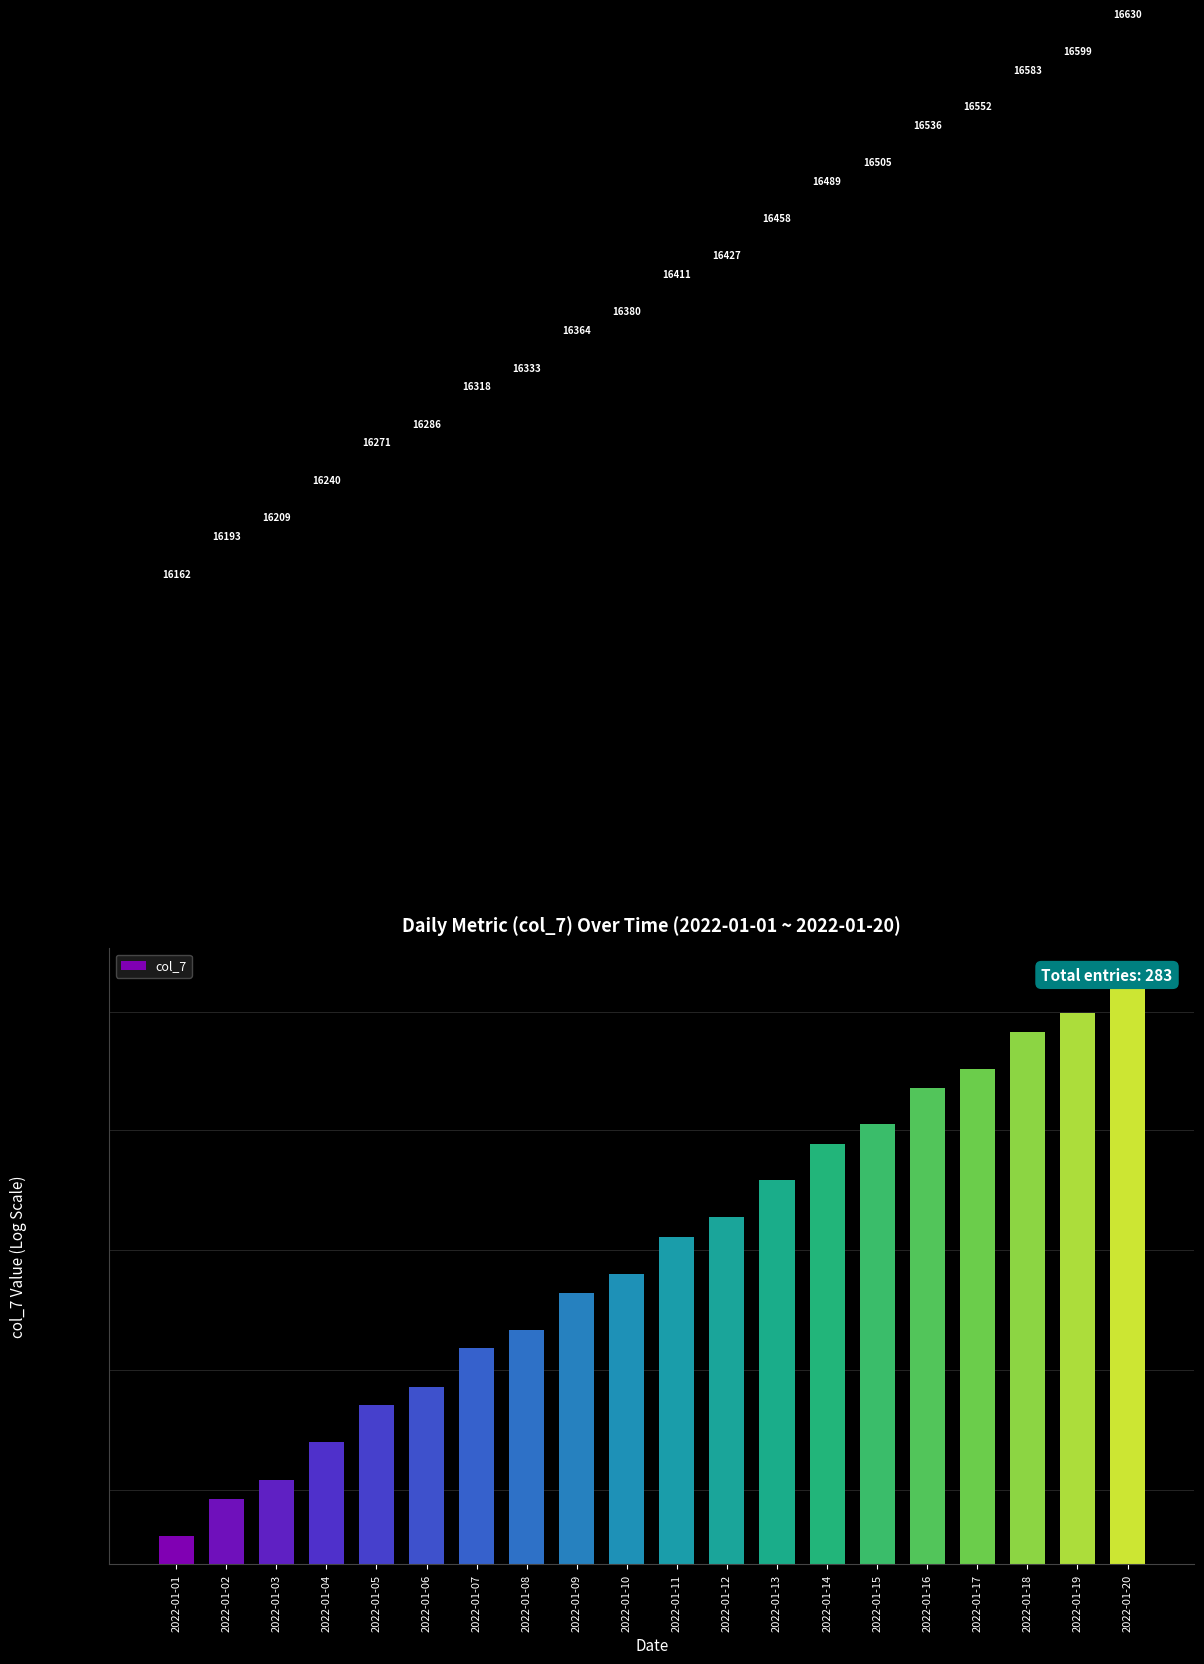

Reading left to right, what are all the values shown in this chart?

2022-01-01=16162	2022-01-02=16193	2022-01-03=16209	2022-01-04=16240	2022-01-05=16271	2022-01-06=16286	2022-01-07=16318	2022-01-08=16333	2022-01-09=16364	2022-01-10=16380	2022-01-11=16411	2022-01-12=16427	2022-01-13=16458	2022-01-14=16489	2022-01-15=16505	2022-01-16=16536	2022-01-17=16552	2022-01-18=16583	2022-01-19=16599	2022-01-20=16630